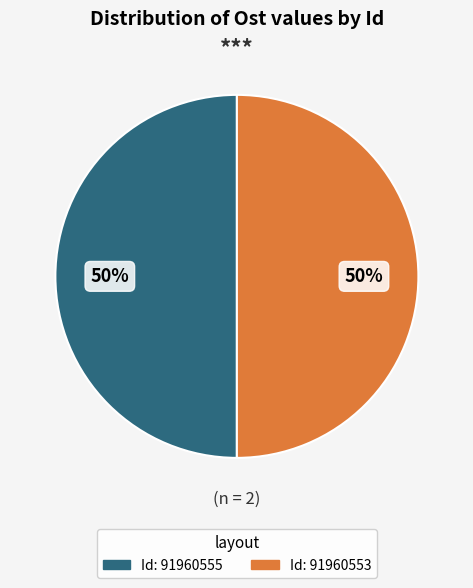

Count the number of slices in the pie.

2